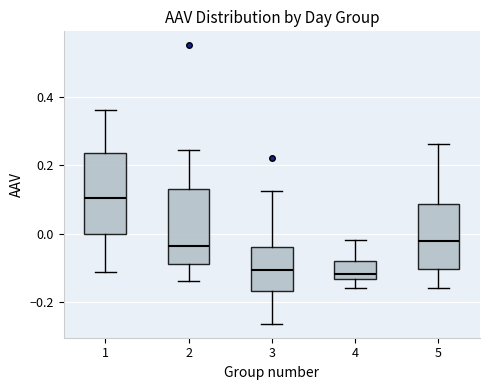

Which box's median line is the highest?

1